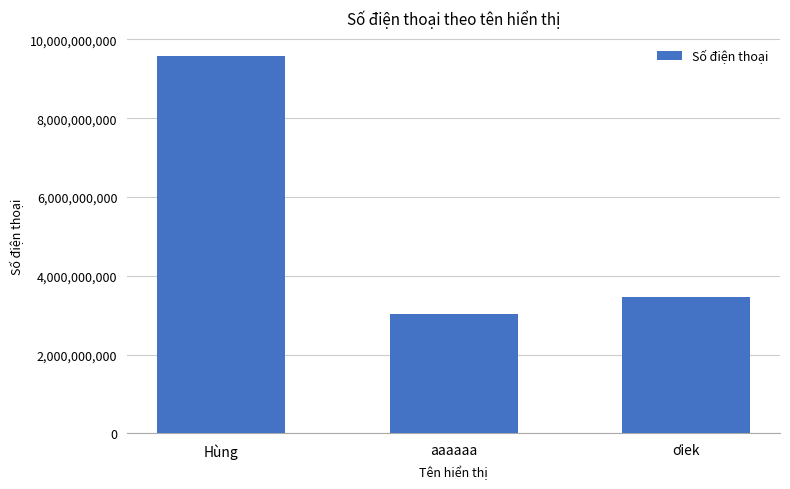

What is the maximum value shown in the chart?

9567937452